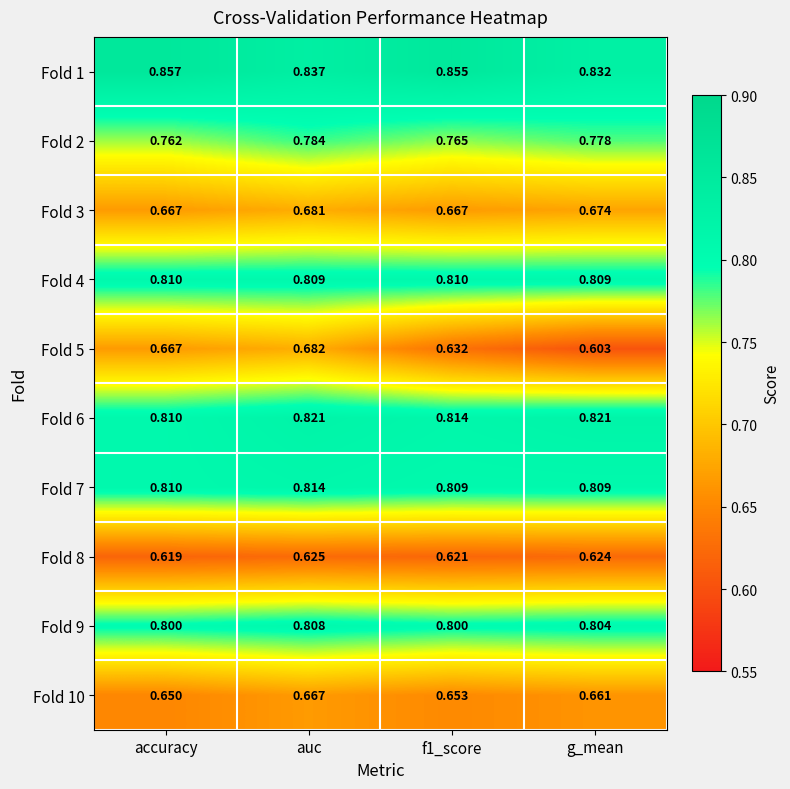

At which label does Fold 2 reach its peak?

auc